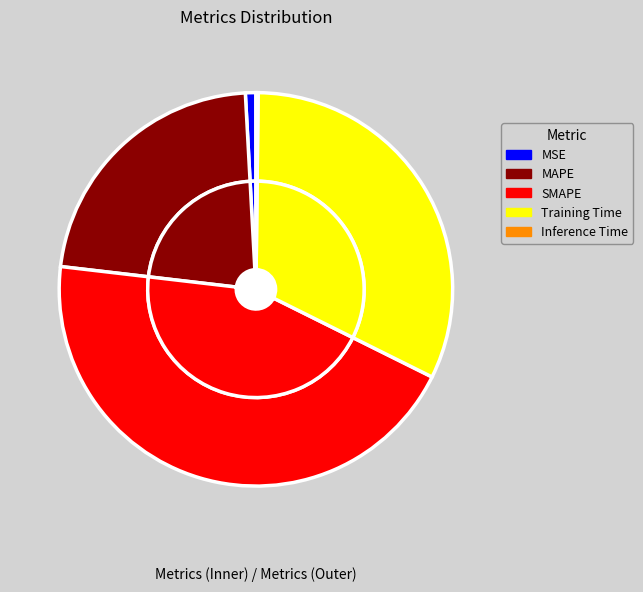

Count the number of slices in the pie.

5